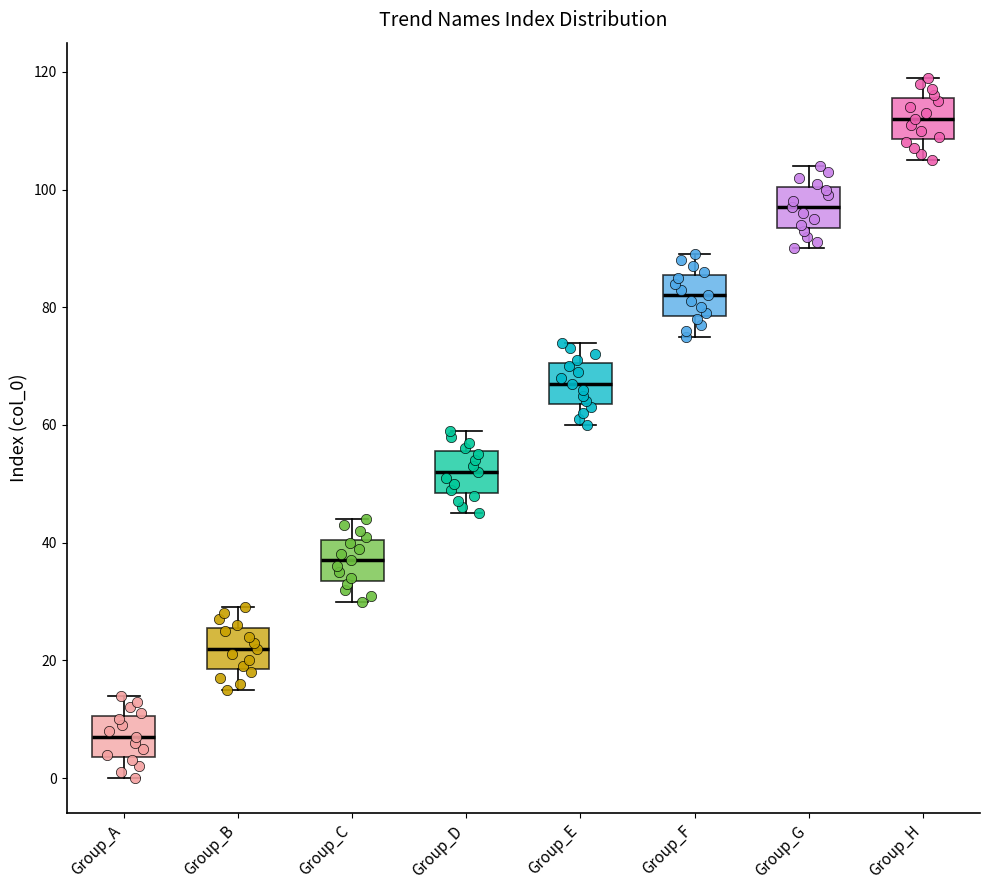

Reading left to right, transcribe this box plot: for each box, give where its median line is, the range the box spans, and where its two whiskers end, as read against the y-axis. The values are not printed on the chart, so give them approximately, as read against the axis.

Group_A: median 8, box 4 to 10, whiskers 0 to 14
Group_B: median 22, box 18 to 26, whiskers 16 to 30
Group_C: median 38, box 34 to 40, whiskers 30 to 44
Group_D: median 52, box 48 to 56, whiskers 46 to 60
Group_E: median 68, box 64 to 70, whiskers 60 to 74
Group_F: median 82, box 78 to 86, whiskers 76 to 90
Group_G: median 98, box 94 to 100, whiskers 90 to 104
Group_H: median 112, box 108 to 116, whiskers 106 to 120